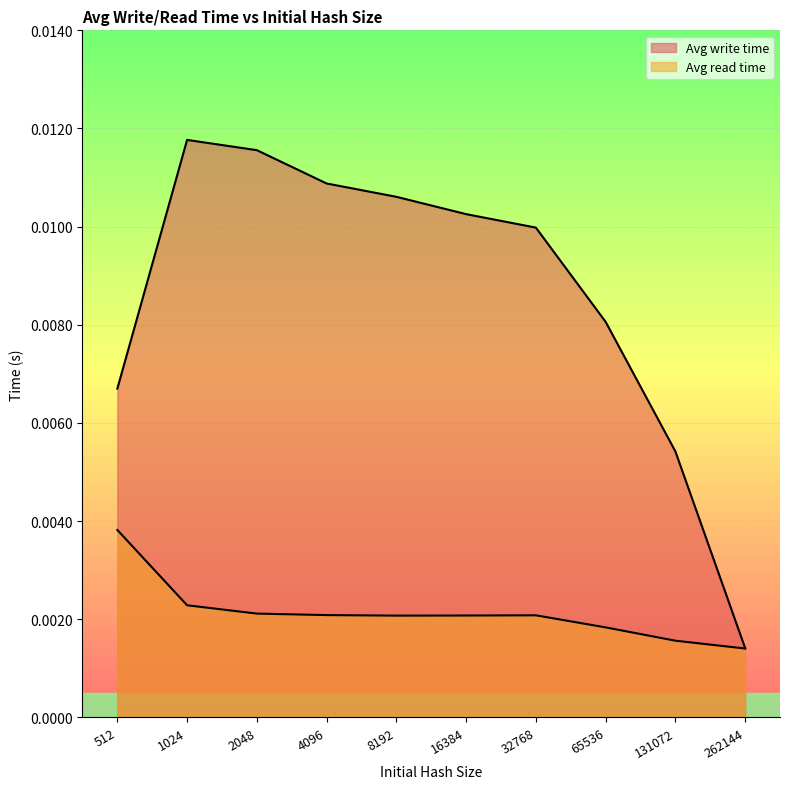

List the series in order of their overall mean, highest first.

Avg write time, Avg read time